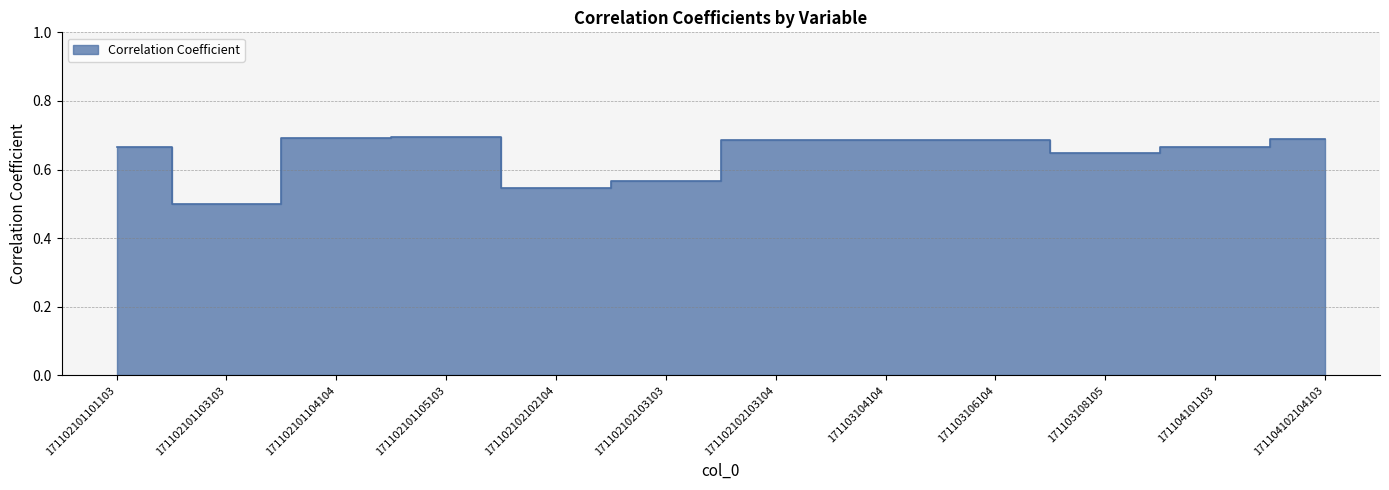

How many lines are shown in the chart?

1